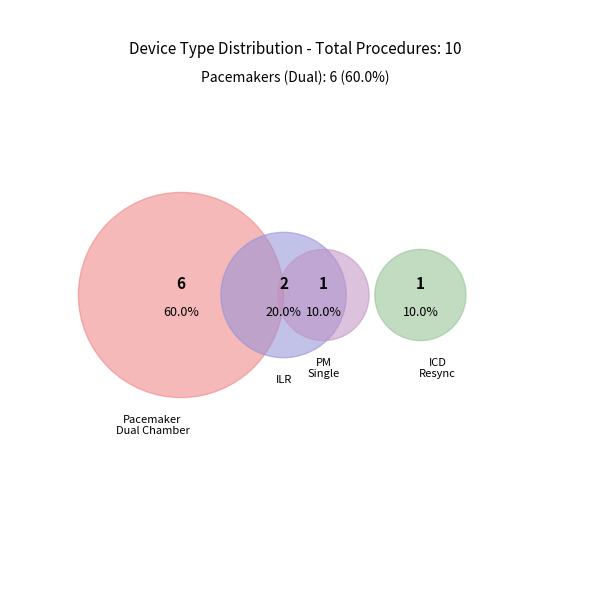

True or false: 14516 accounts for 24% of the total.

False